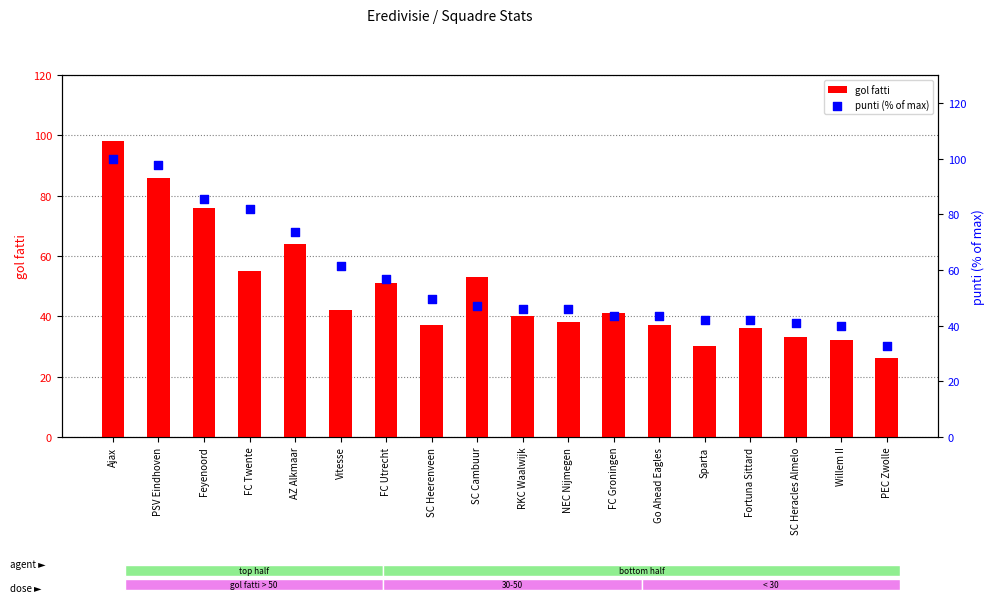

At how many categories does at least one series exceed 85?

3